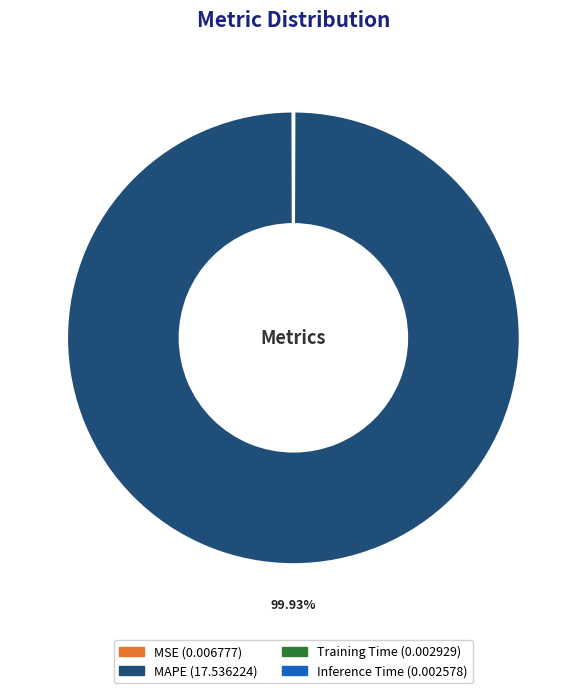

Which category accounts for the majority?

MAPE